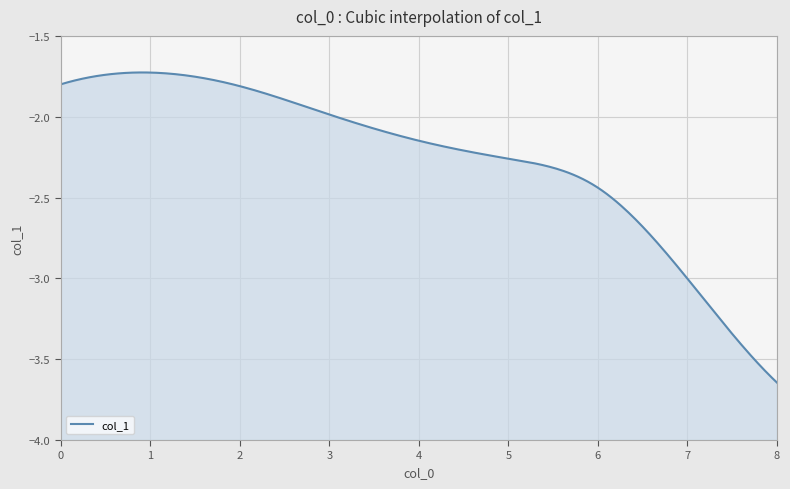

How many series are shown in this chart?

1